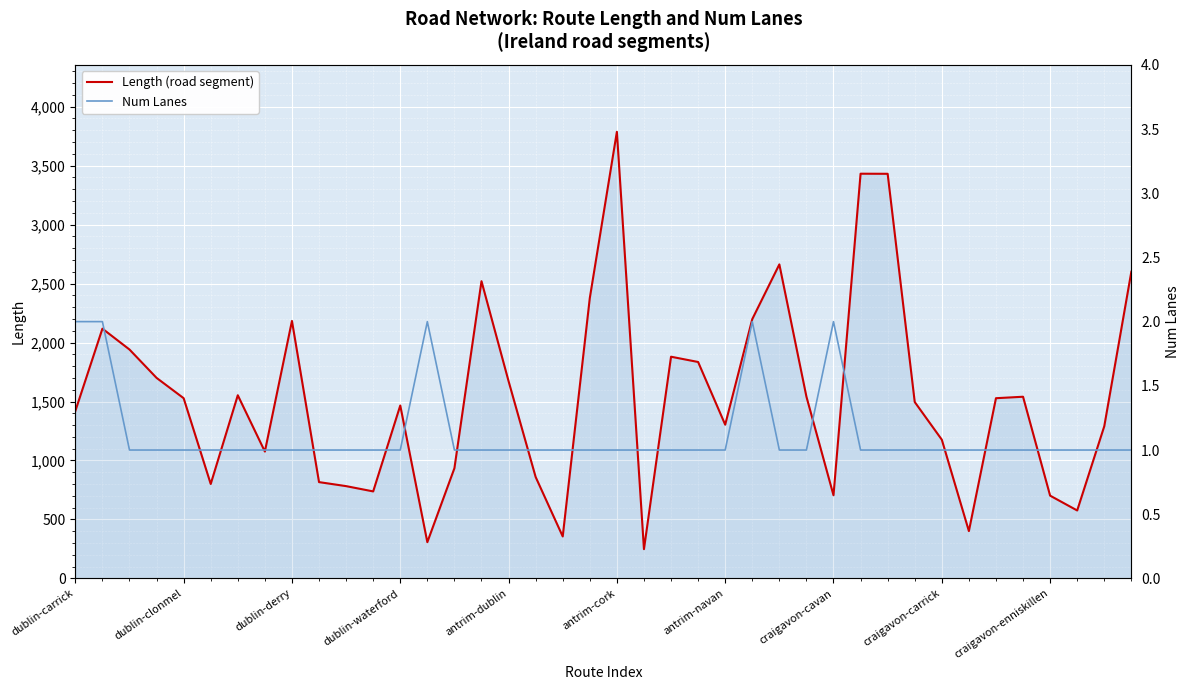

At which label does Length (road segment) reach its minimum?

21